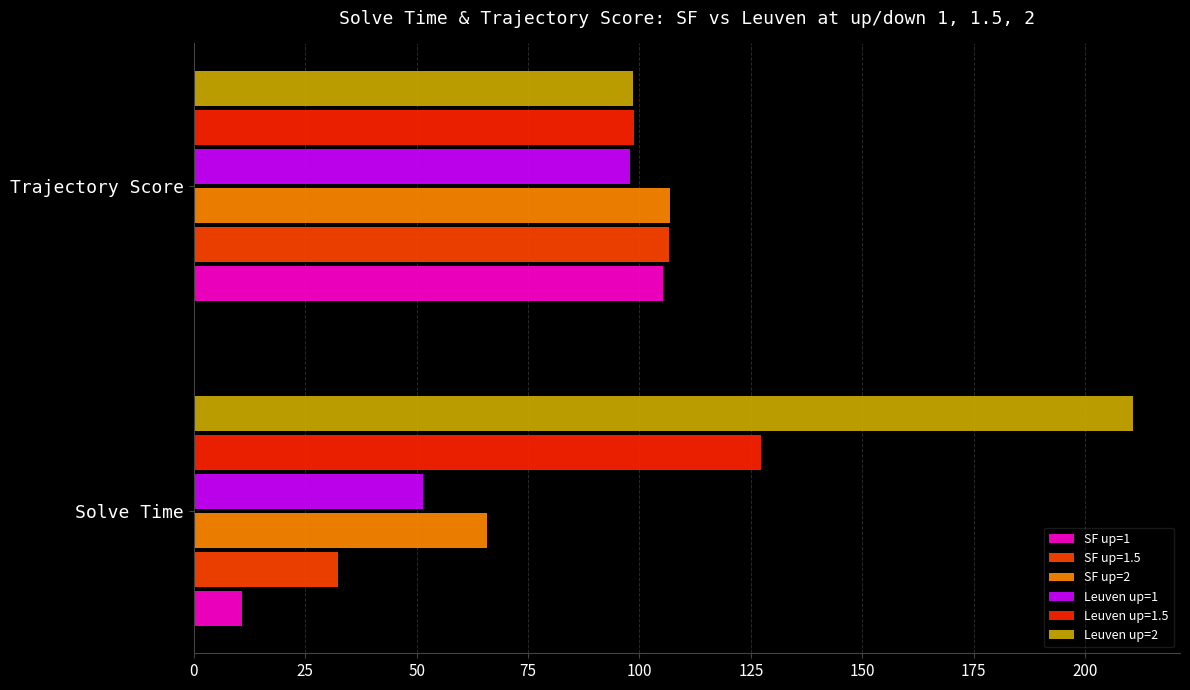

How many data points in Leuven up=1 are less than 97?

1